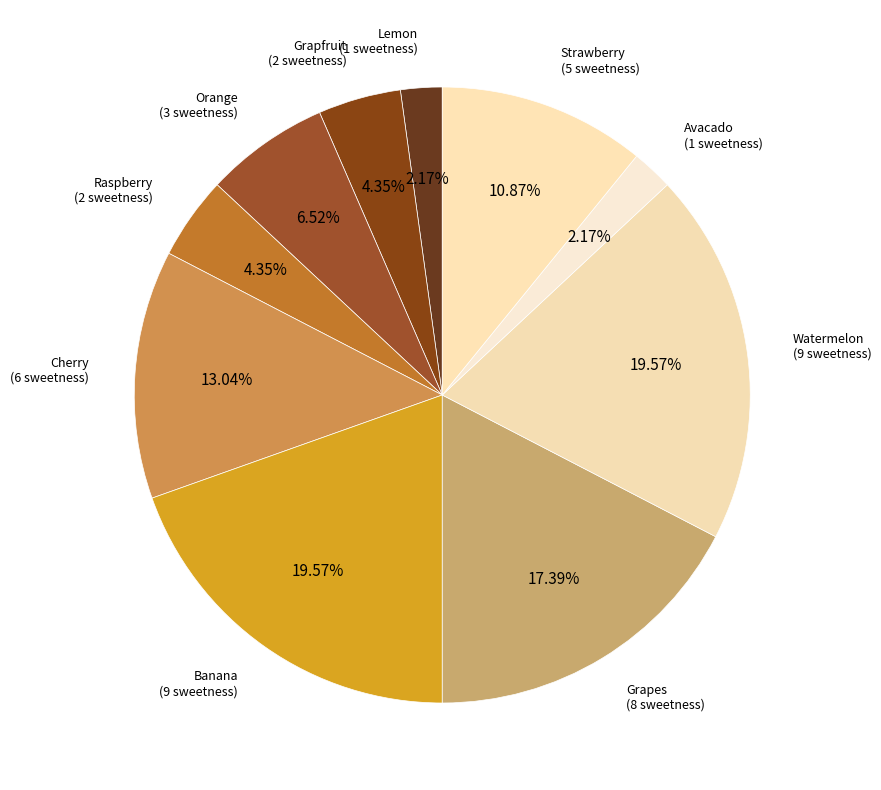

Which has a higher value, Watermelon or Strawberry?

Watermelon